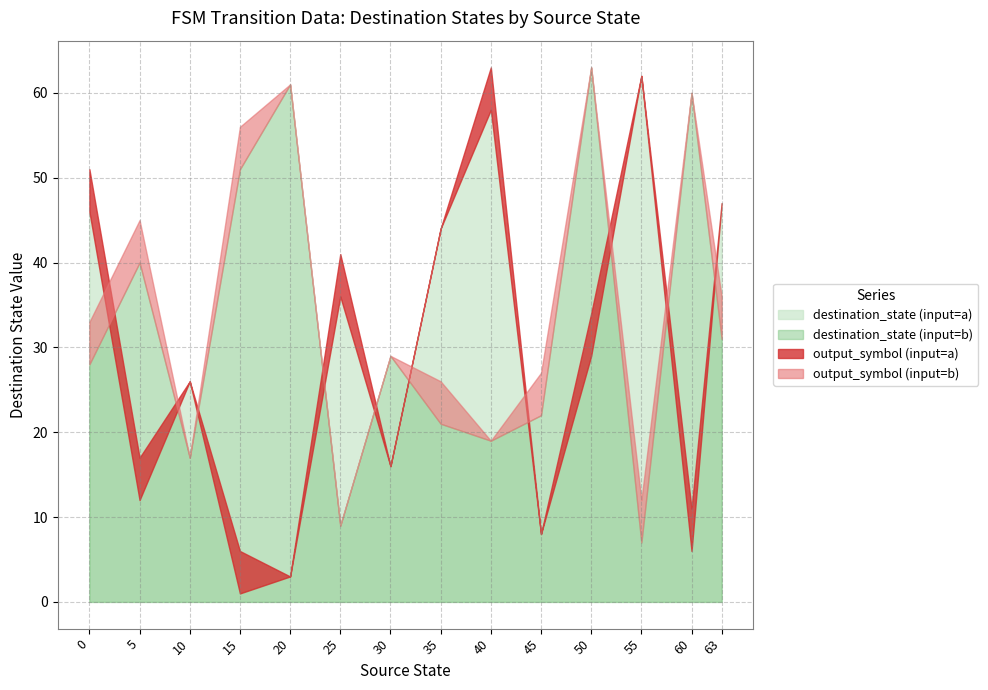

What is the difference between the second highest and second lowest values in the destination_state_a series?

55